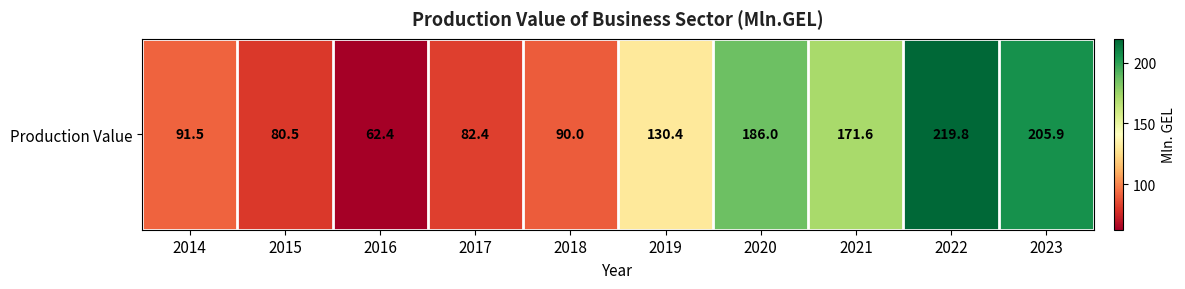

List the labels in order of value, largest first.

2022, 2023, 2020, 2021, 2019, 2014, 2018, 2017, 2015, 2016